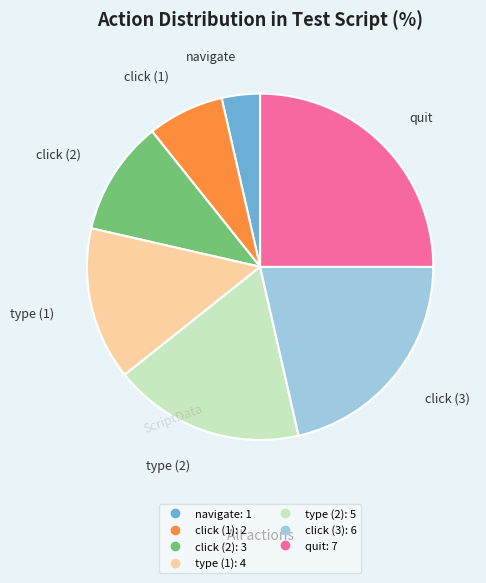

Does any single category account for the majority?

No